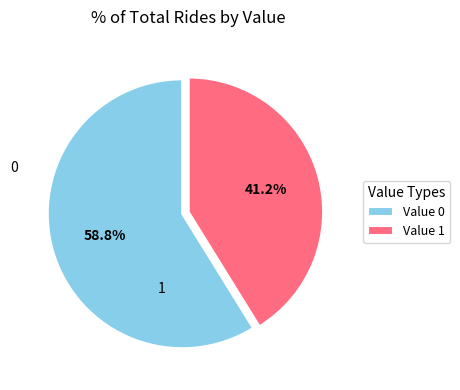

What is the smallest slice in the pie chart?

Value 1